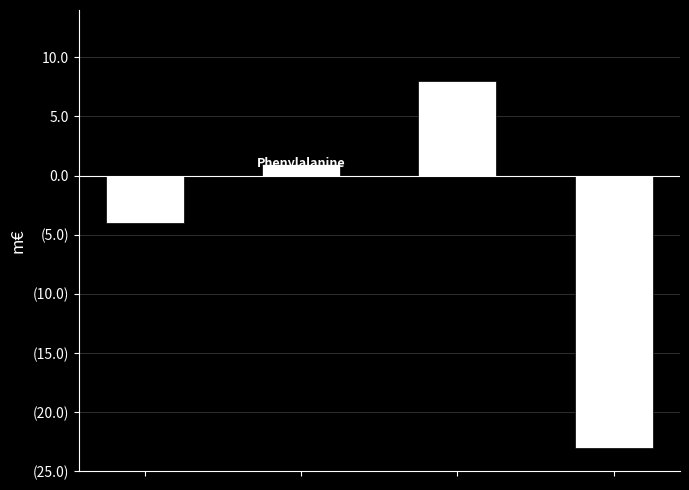

Does the chart contain any negative values?

Yes